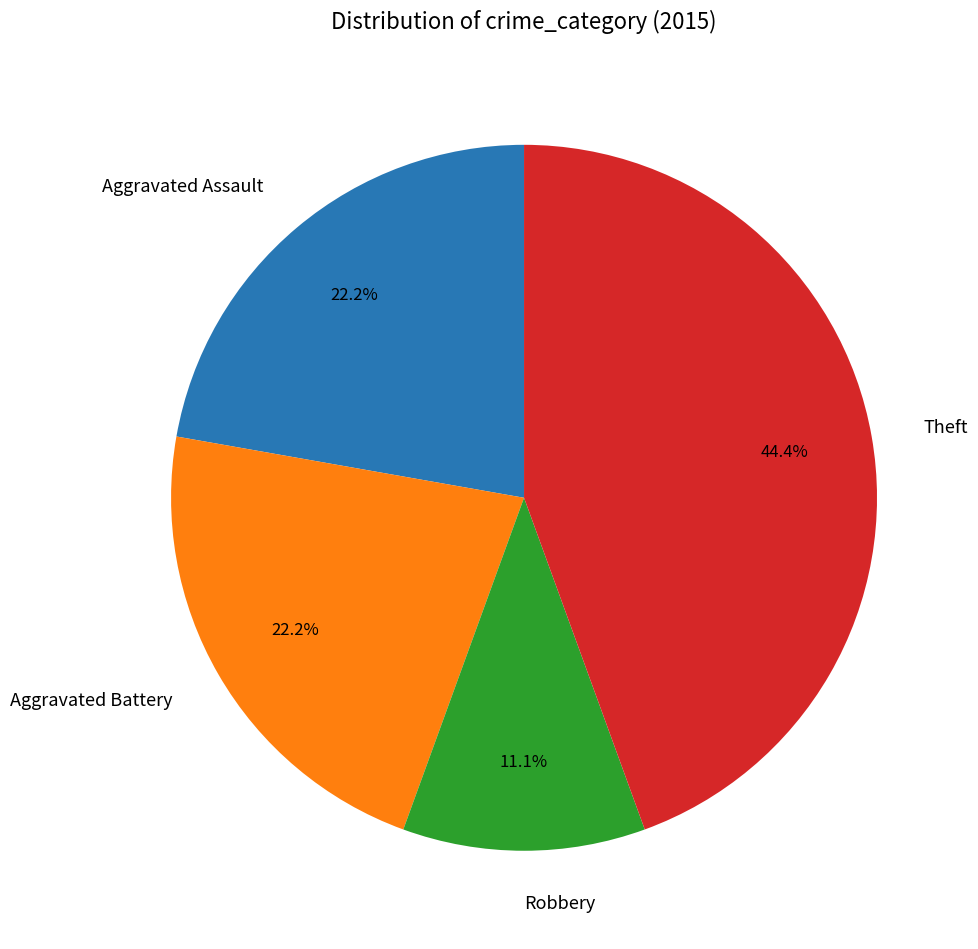

Which slice is the smallest?

Robbery